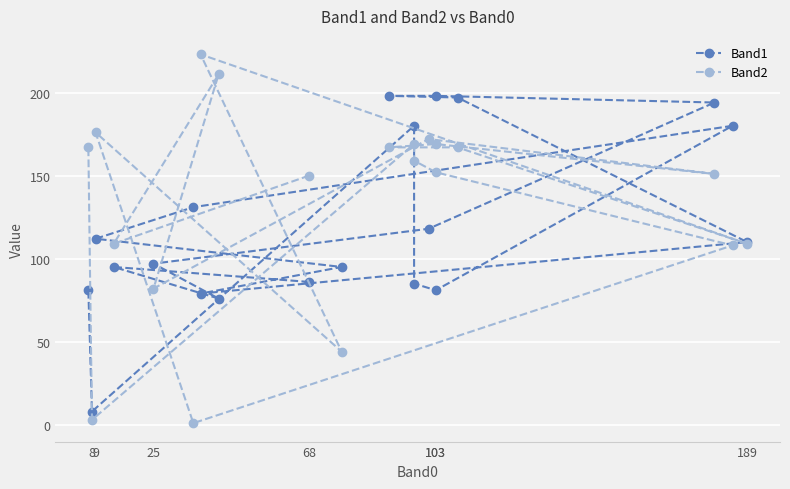

Which series has the largest range (max minus min)?

Band2